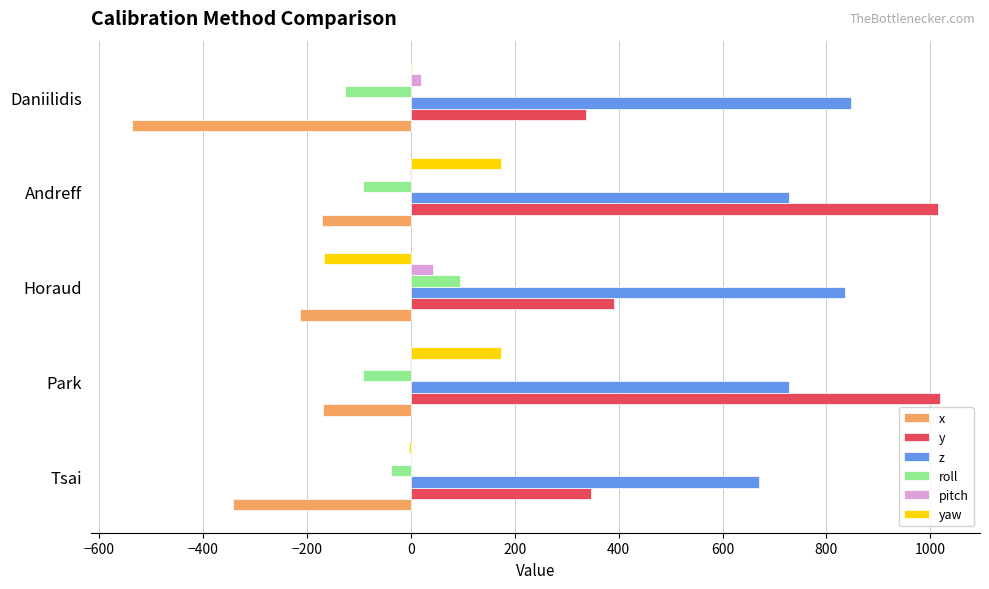

What is the greatest value displayed?

1017.7